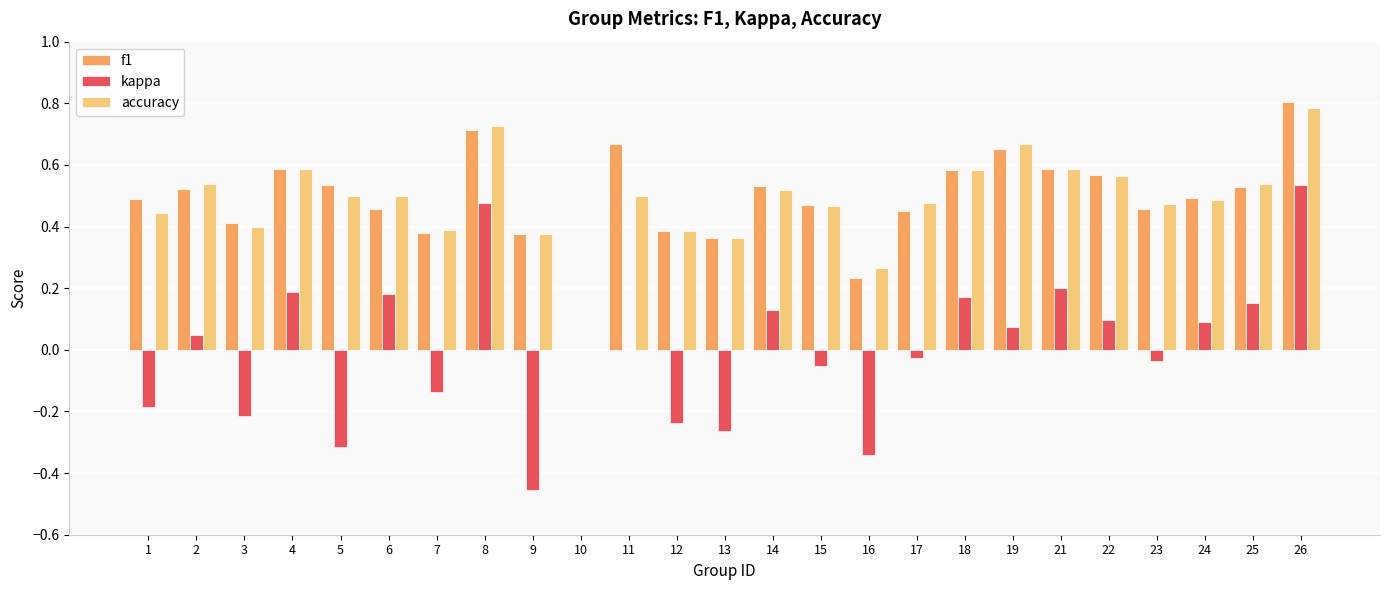

What is the maximum value for f1?

0.8